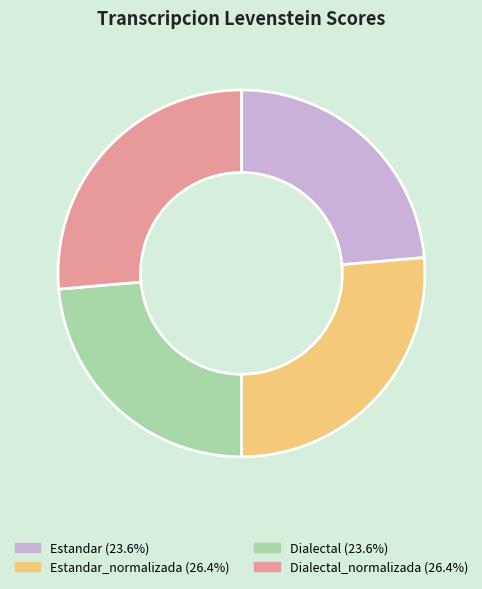

How many slices are in this pie chart?

4